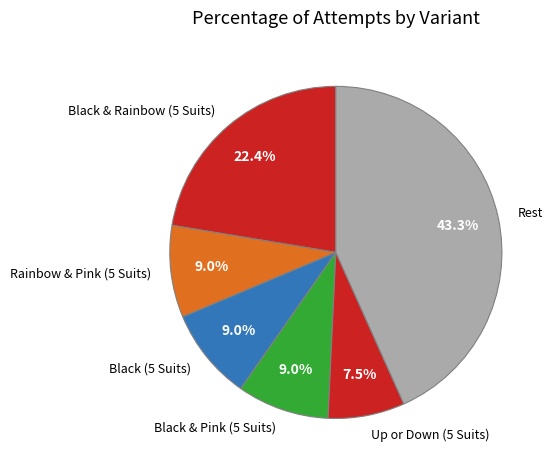

Is there a majority slice in this chart?

No